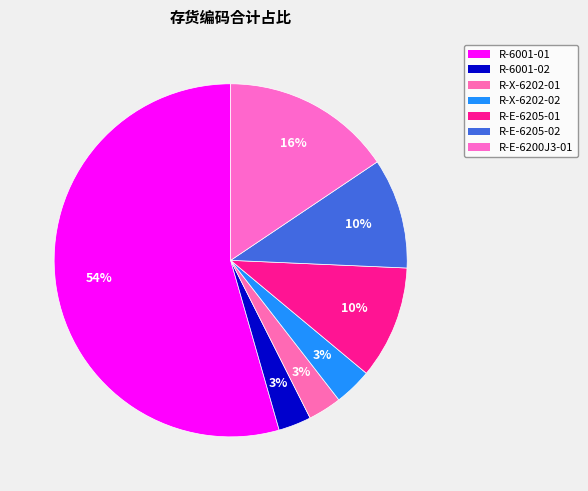

What is the change in value from R-X-6202-01 to R-E-6205-02?

+222000